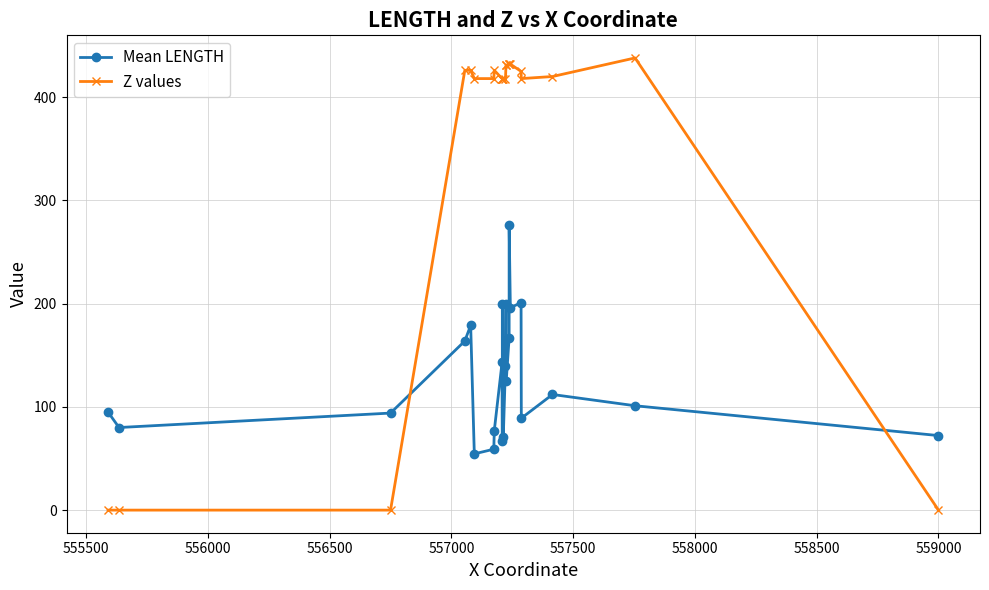

In Mean LENGTH, how many points are lower than both neighbors (excluding endpoints)?

7